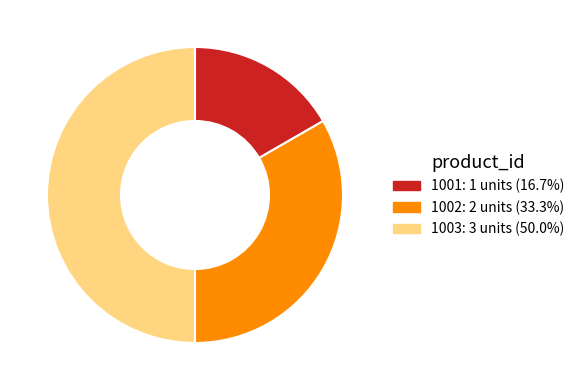

The 1003 slice represents 50% of the pie. True or false?

True